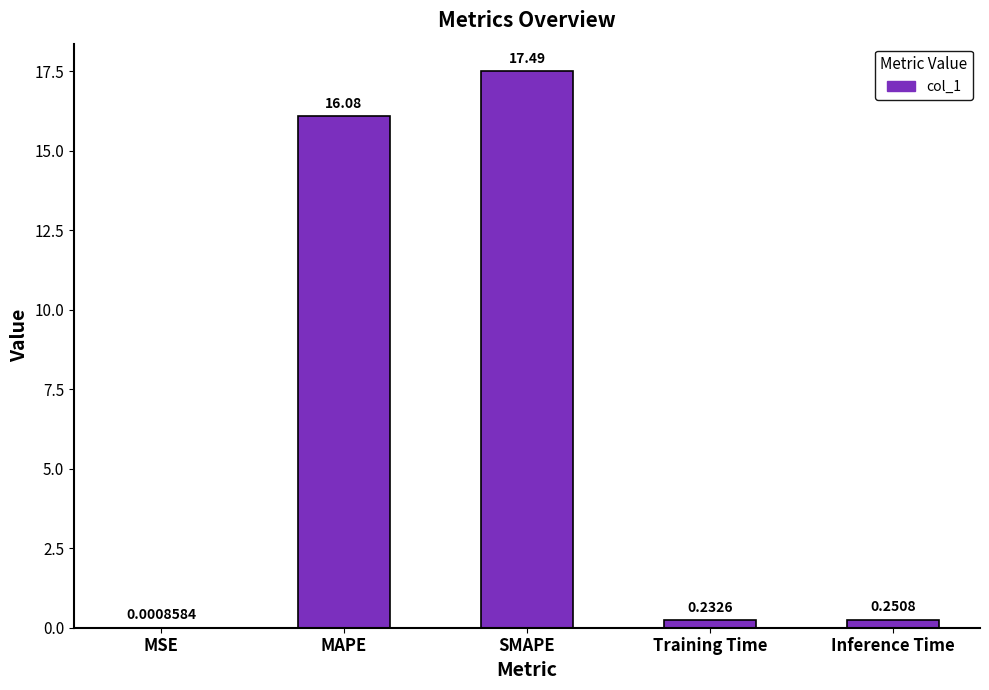

What is the change in value from MAPE to Inference Time?

-15.8